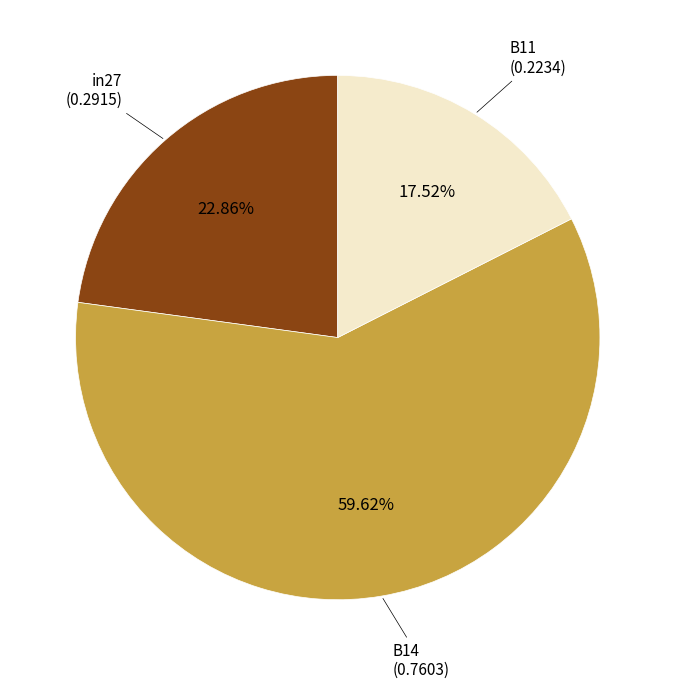

Is there a majority slice in this chart?

Yes